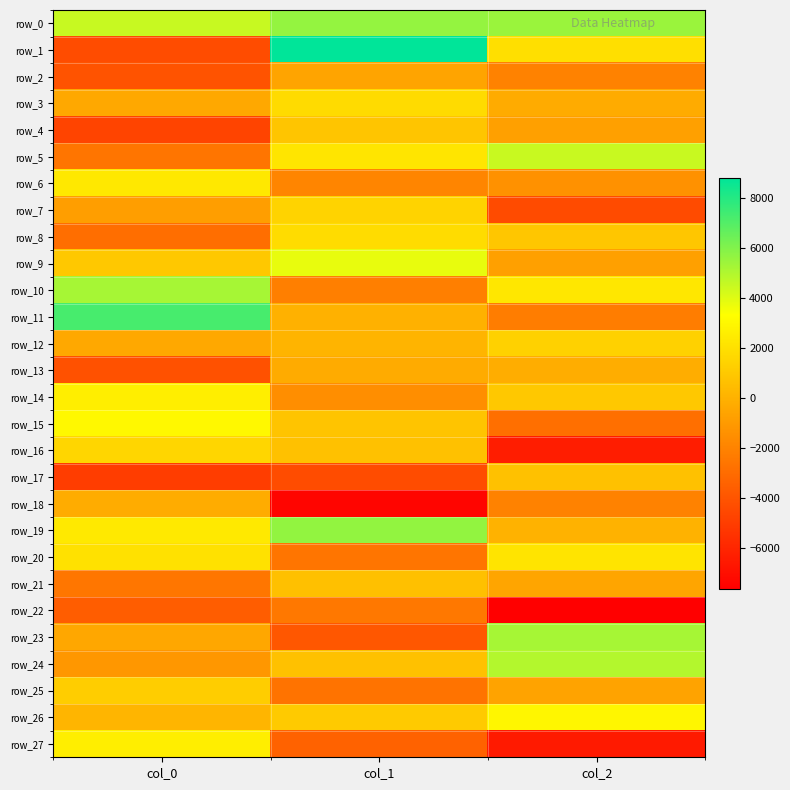

Between col_0 and col_2, which series saw the biggest shift?

row_11